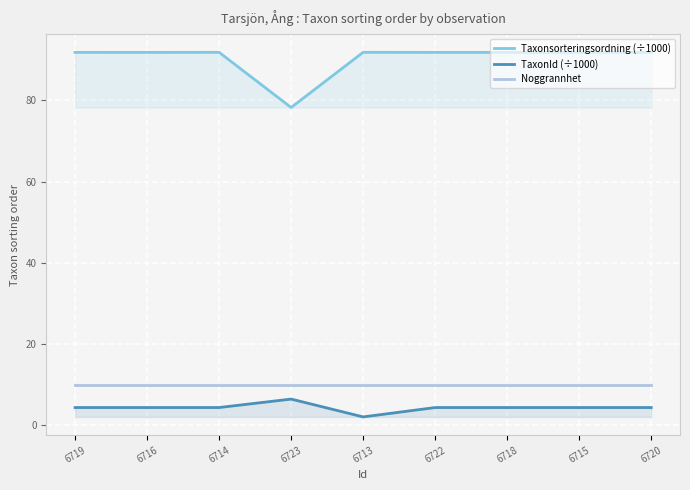

At which category does Taxonsorteringsordning (÷1000) reach its first local peak?

6714